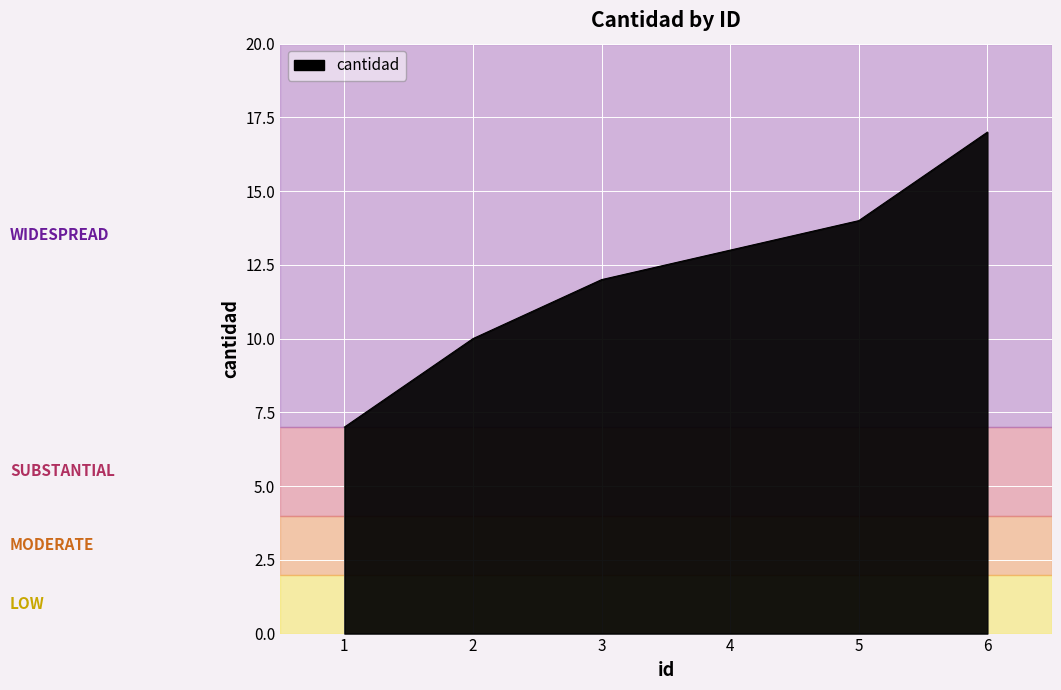

What value does the data have at 1, to the nearest 10?

10